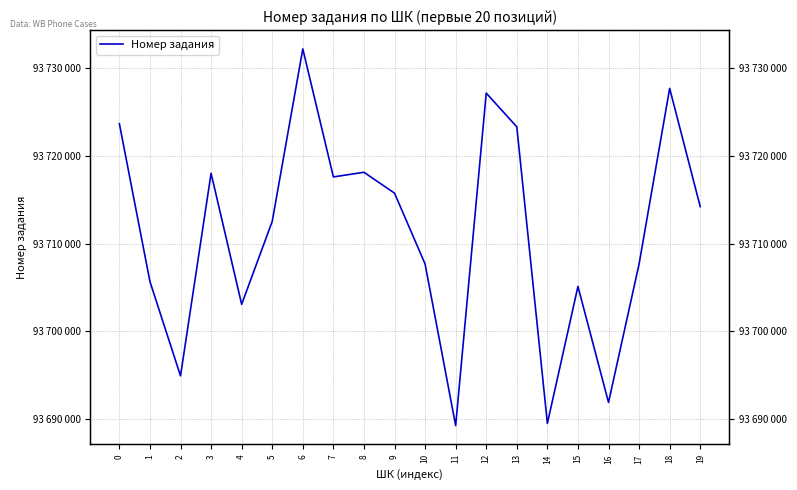

The chart shows a value of 47942228 at 10. True or false?

False